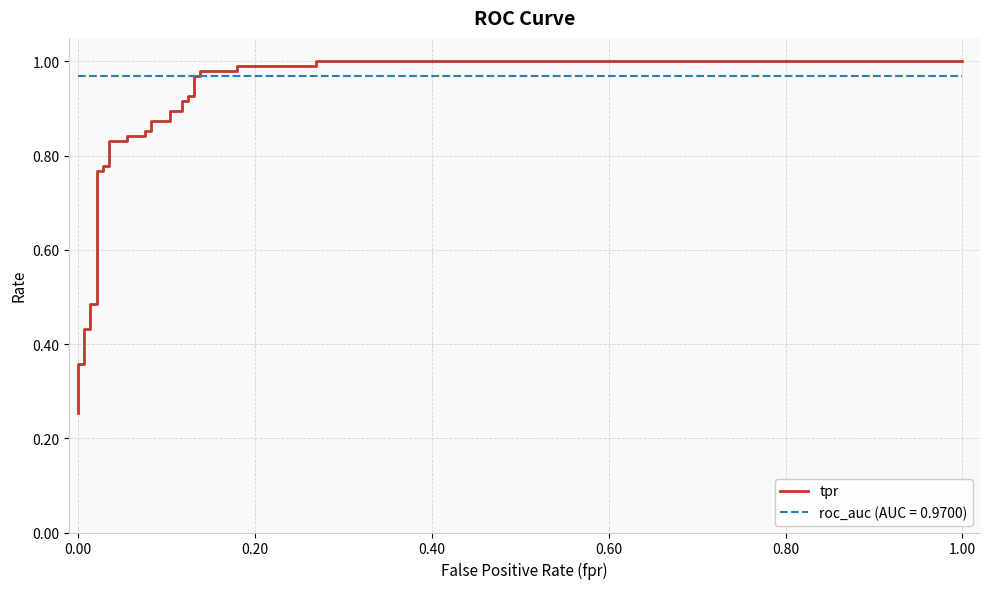

What is the average value?

0.8